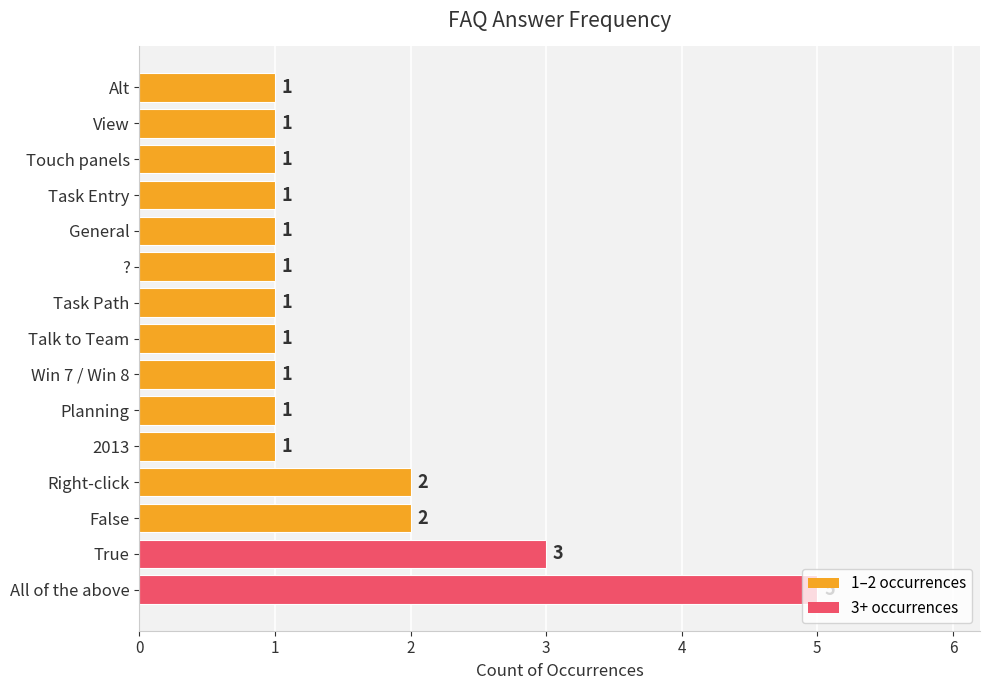

Does the chart contain any negative values?

No